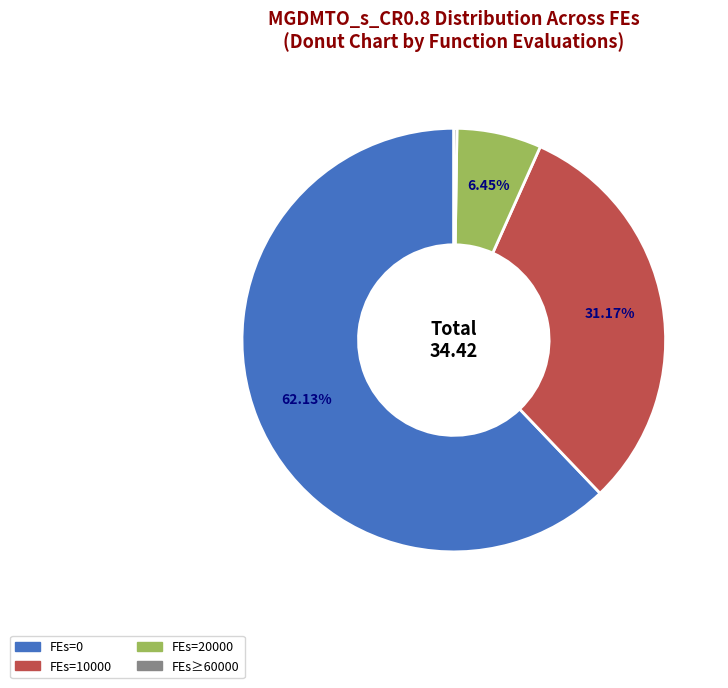

Does any single category account for the majority?

Yes